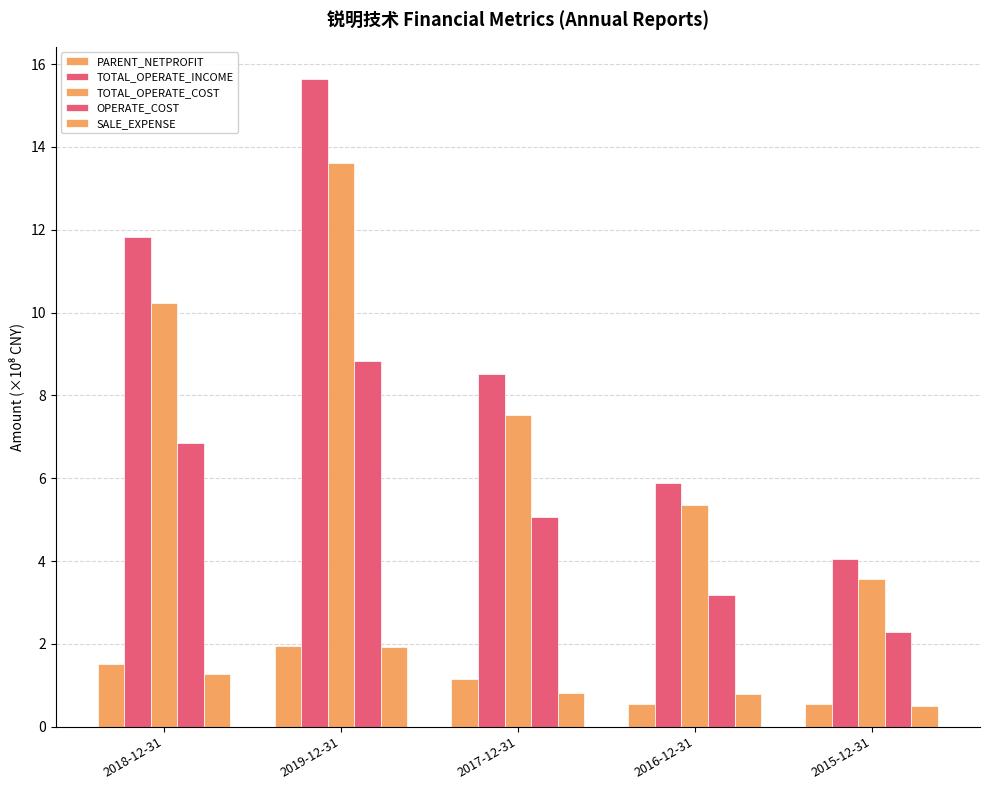

Rank the series at 2015-12-31 from lowest to highest value.

SALE_EXPENSE, PARENT_NETPROFIT, OPERATE_COST, TOTAL_OPERATE_COST, TOTAL_OPERATE_INCOME